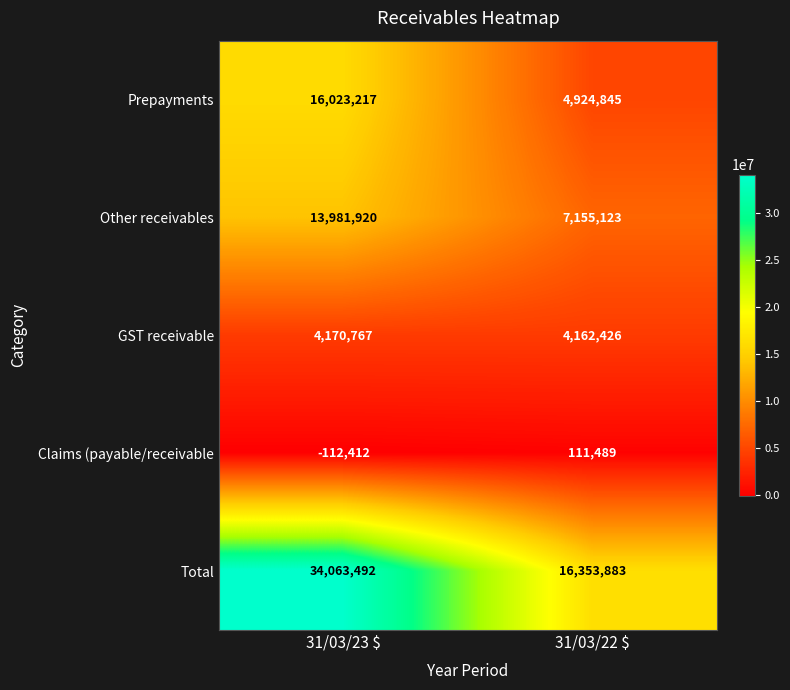

What is the difference between the maximum and minimum values in the Other receivables series?

6826797